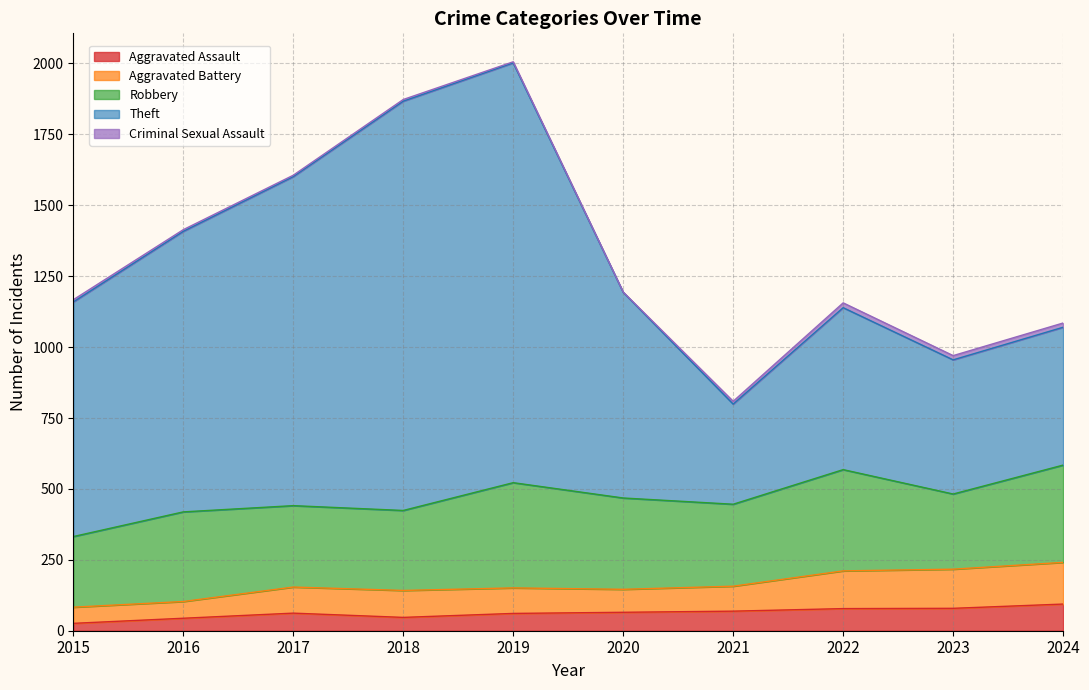

True or false: Aggravated Battery has a value of 233 at 2018.

False